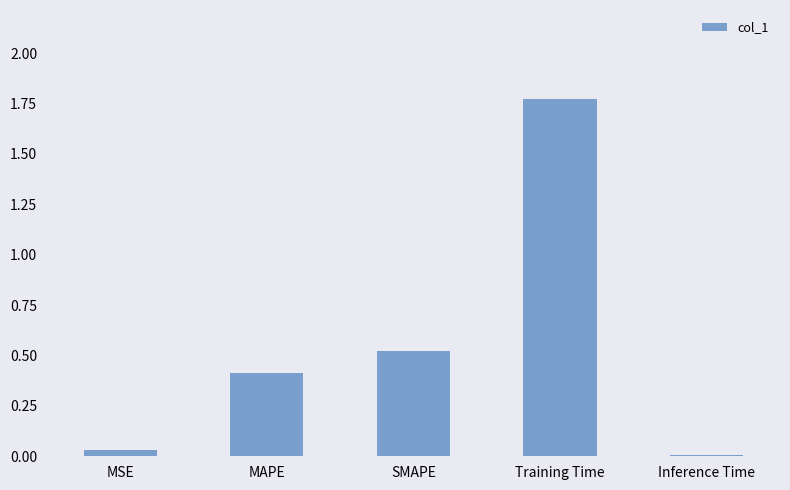

Between MAPE and Training Time, which is larger?

Training Time